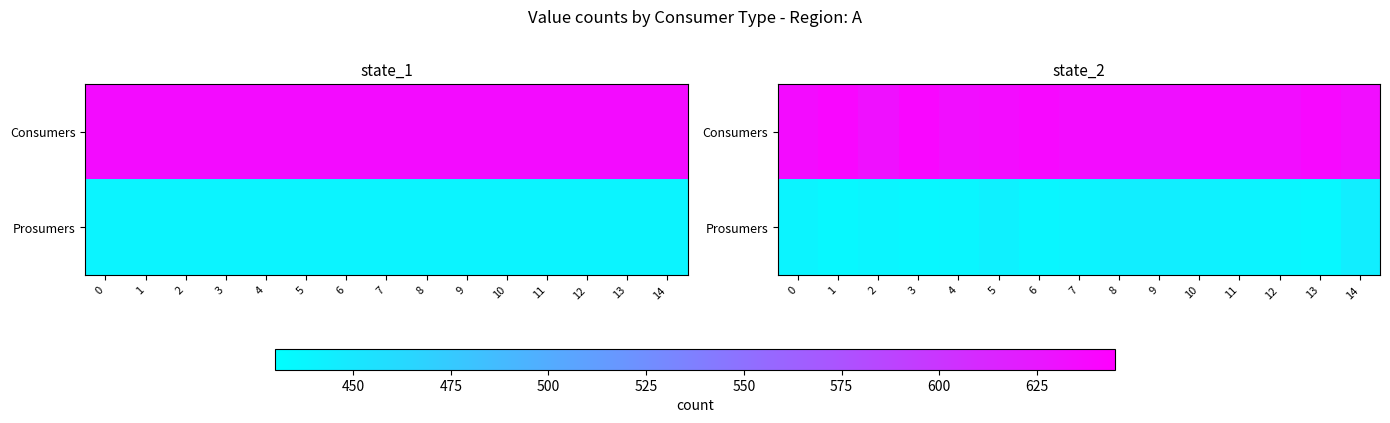

Is it true that row_1 equals 437.8 at 6?

True